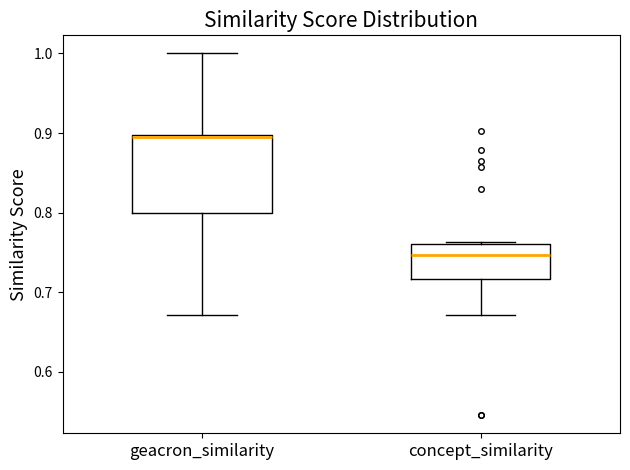

Where is the lower edge of the box for concept_similarity on the y-axis? The values are not printed on the chart, so give them approximately, as read against the axis.

0.72